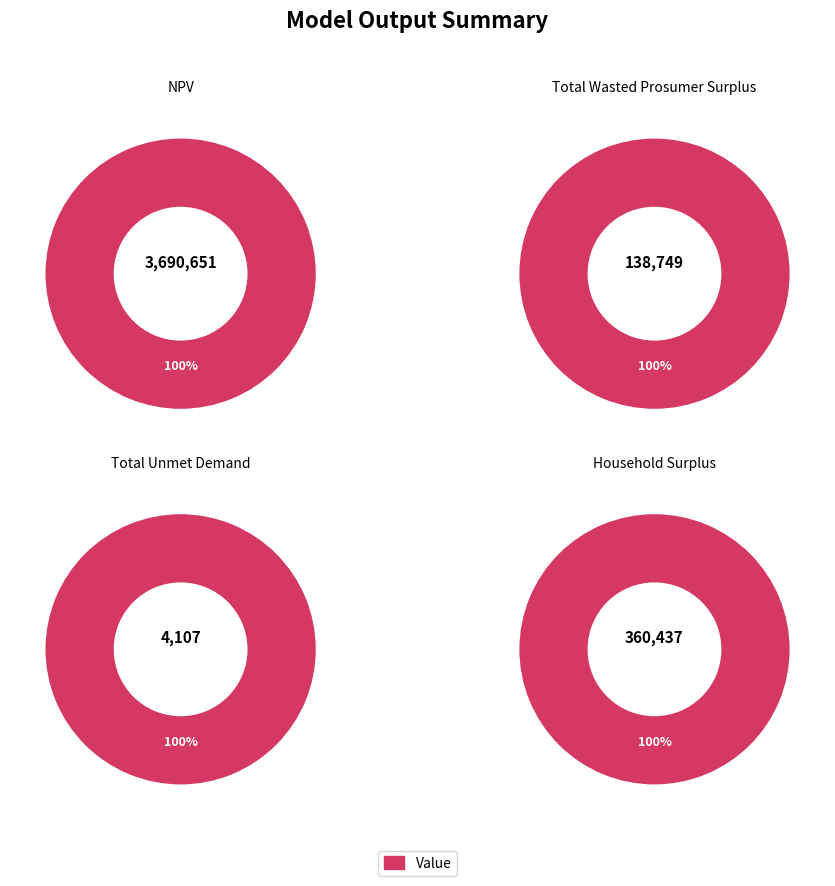

Is the sum of Total Wasted Prosumer Surplus and Household Surplus greater than half?

No